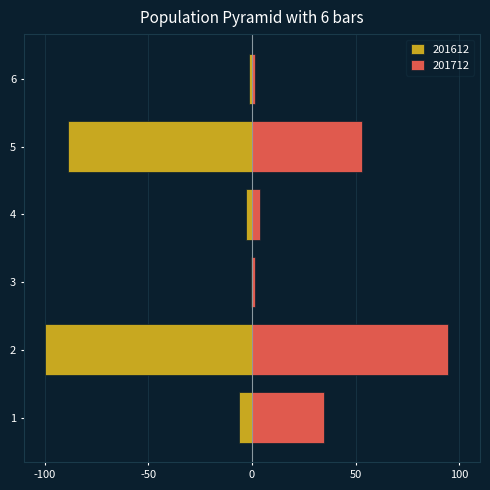

How many bars are there in each group?

2